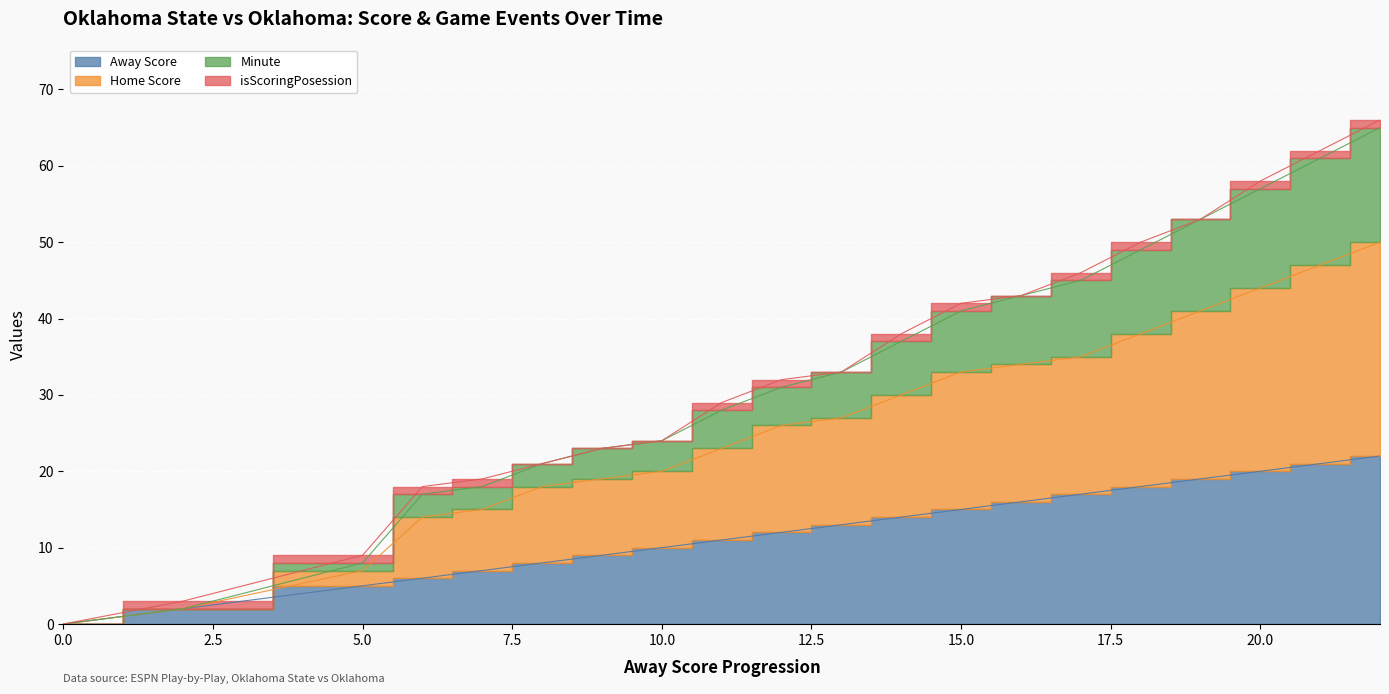

What is the difference between the second highest and second lowest values in the Home Score series?

45